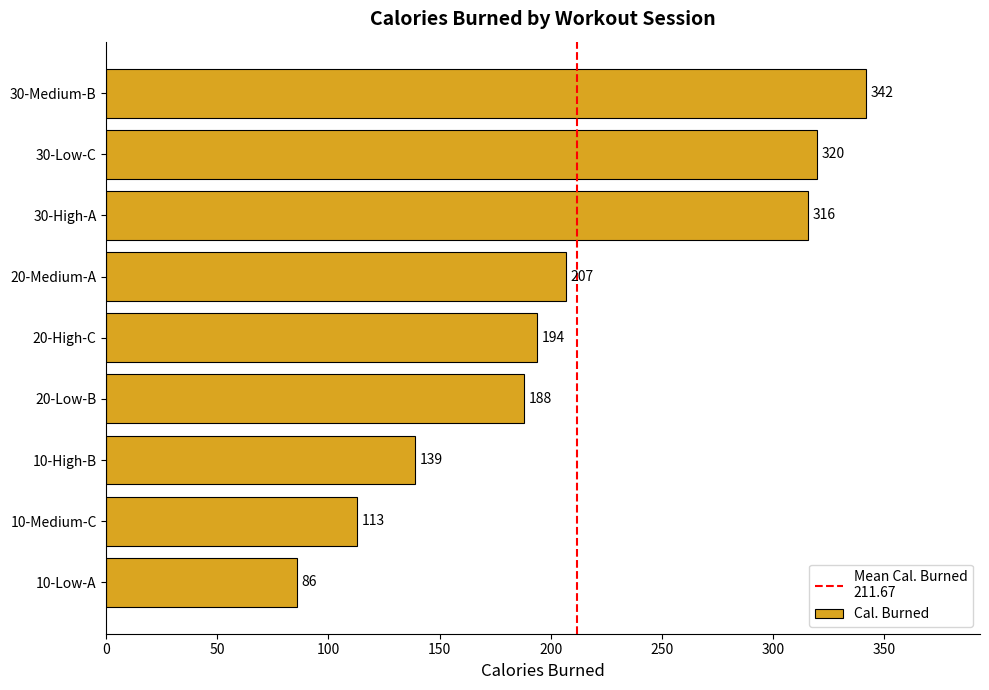

Which has a higher value, 20-Medium-A or 10-Low-A?

20-Medium-A